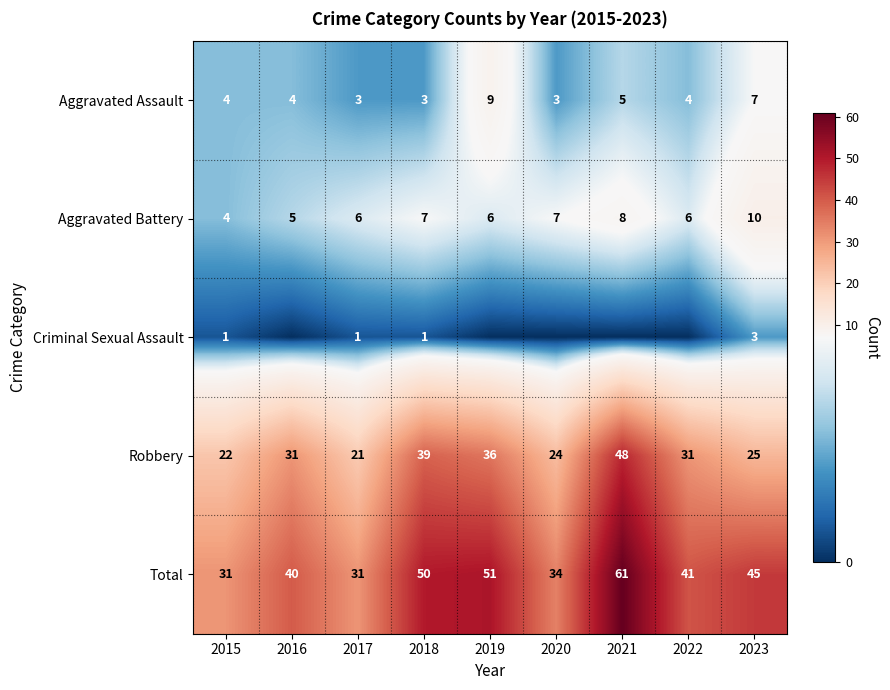

Is the value of Robbery at 2020 greater than the value of Aggravated Assault at 2022?

Yes